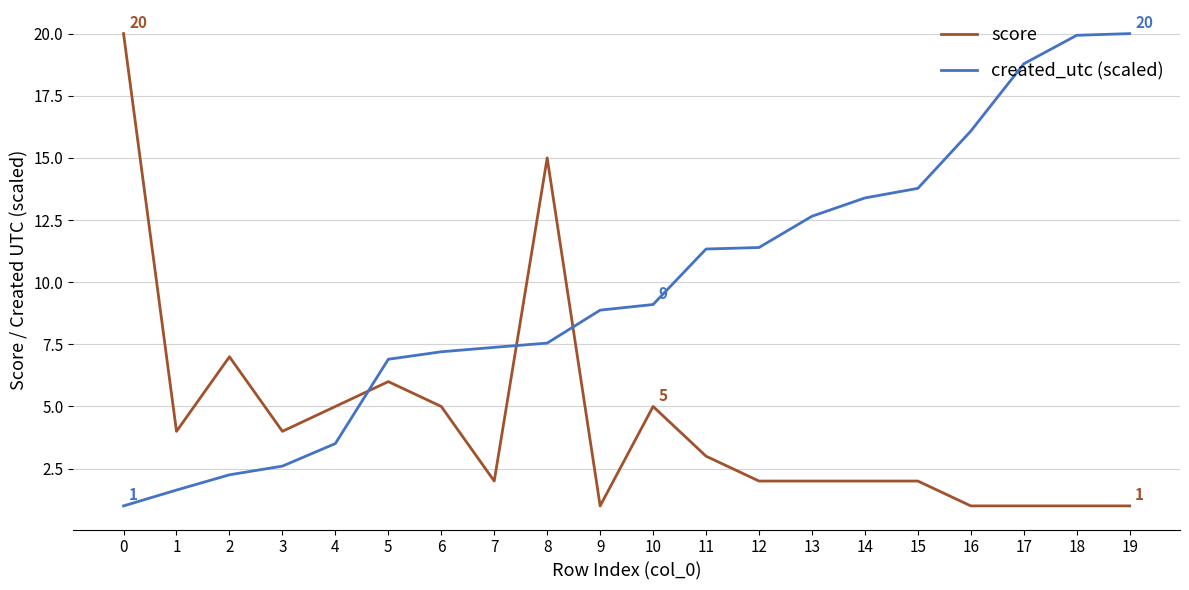

True or false: score and created_utc (scaled) cross at least once.

True